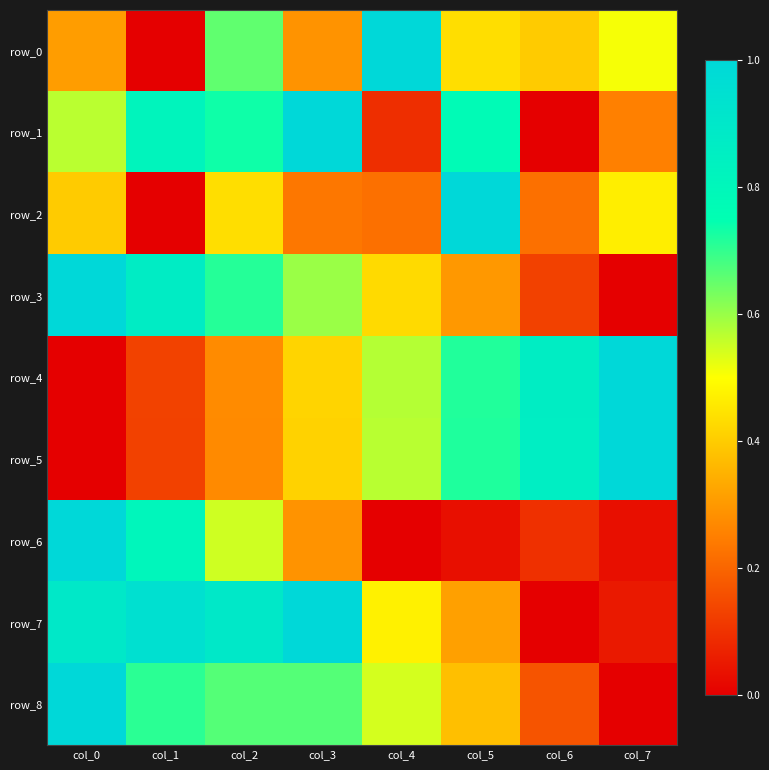

Read the row_6 value at col_3.

0.3